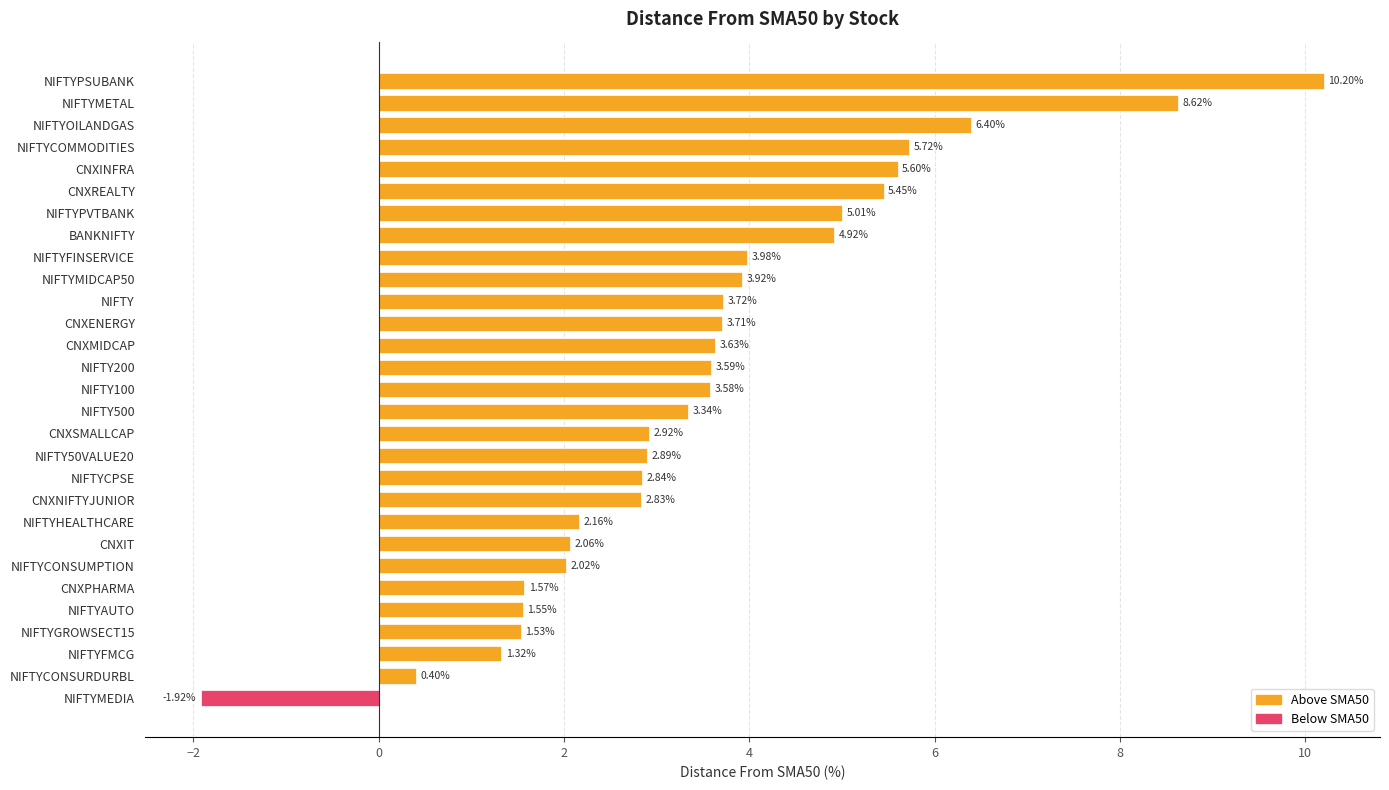

At which label is the value closest to 4?

NIFTYFINSERVICE